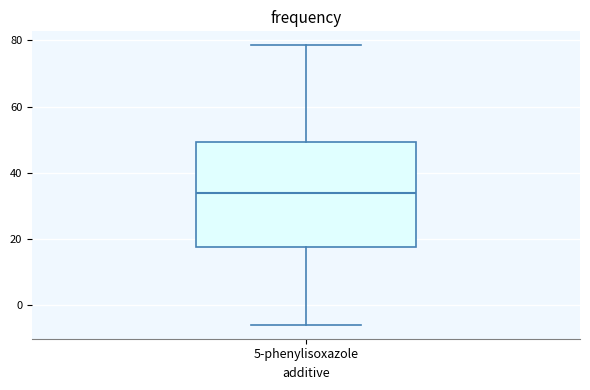

Read this box plot against the y-axis: the position of the median line, the range covered by the box, and the ends of both whiskers. The values are not printed on the chart, so give them approximately, as read against the axis.

median 34, box 18 to 50, whiskers -6 to 78